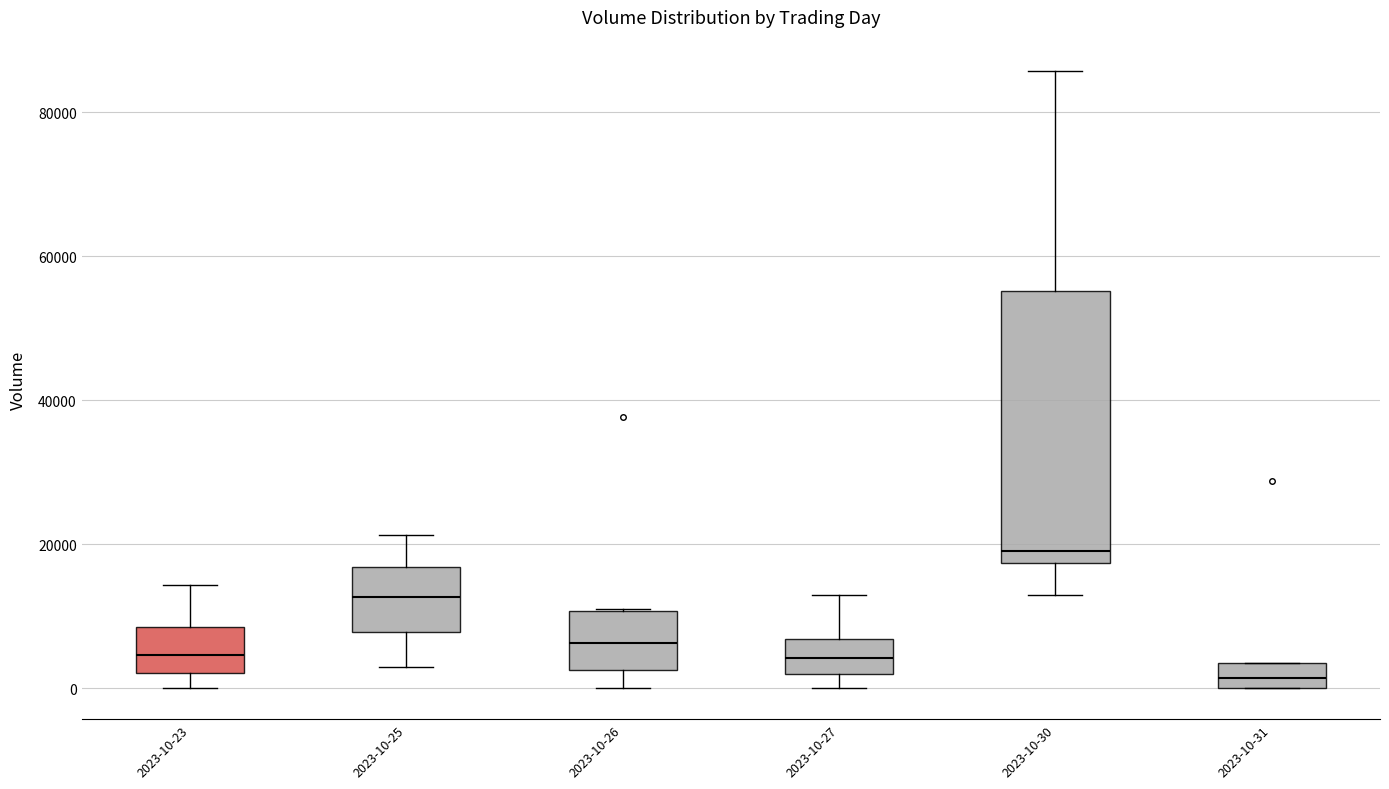

Which box's median line is the highest?

2023-10-30